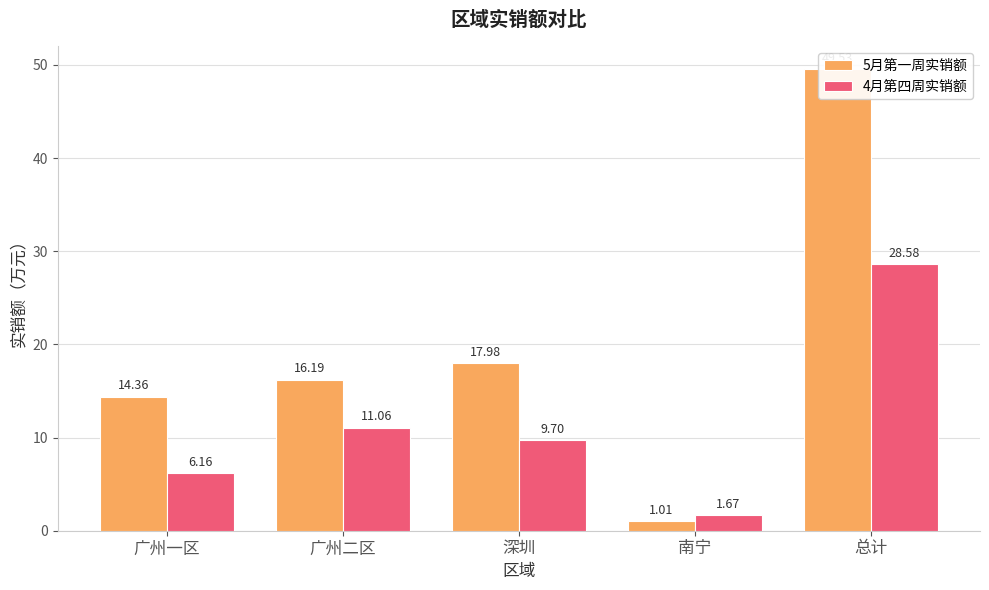

Reading left to right, what are all the values shown in this chart?

5月第一周实销额: 广州一区=14.4	广州二区=16.2	深圳=18.0	南宁=1.0	总计=49.5
4月第四周实销额: 广州一区=6.2	广州二区=11.1	深圳=9.7	南宁=1.7	总计=28.6